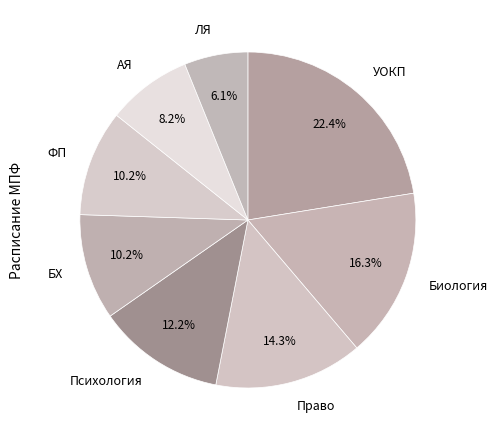

To the nearest percent, what portion does Биология represent?

16%